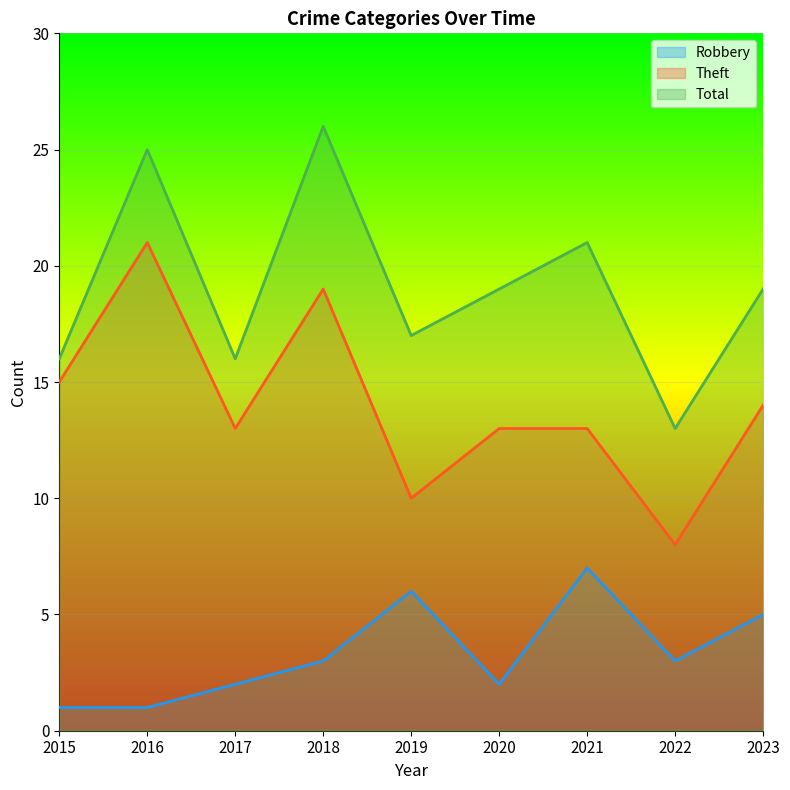

What is the value of the Theft point at the 9th from the left?

14